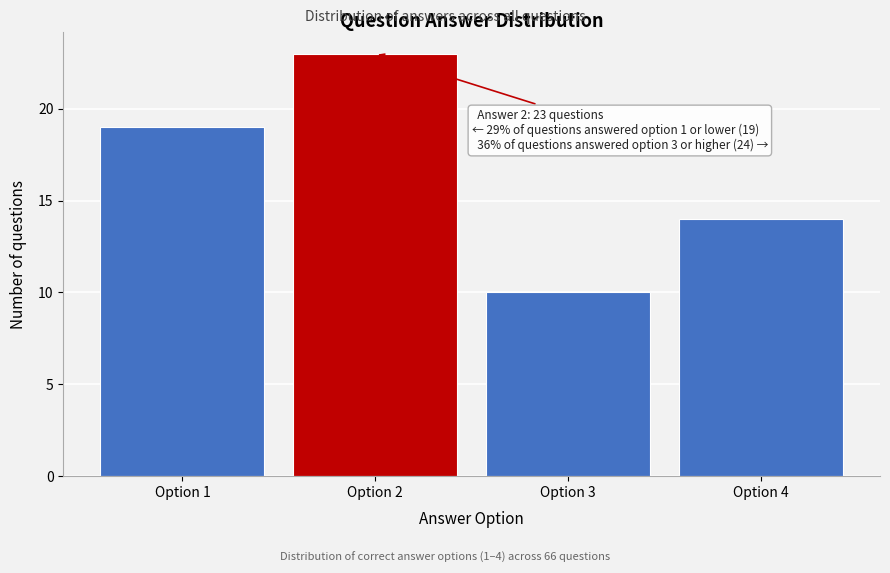

Reading left to right, transcribe all the data shown in this chart.

Option 1=19	Option 2=23	Option 3=10	Option 4=14